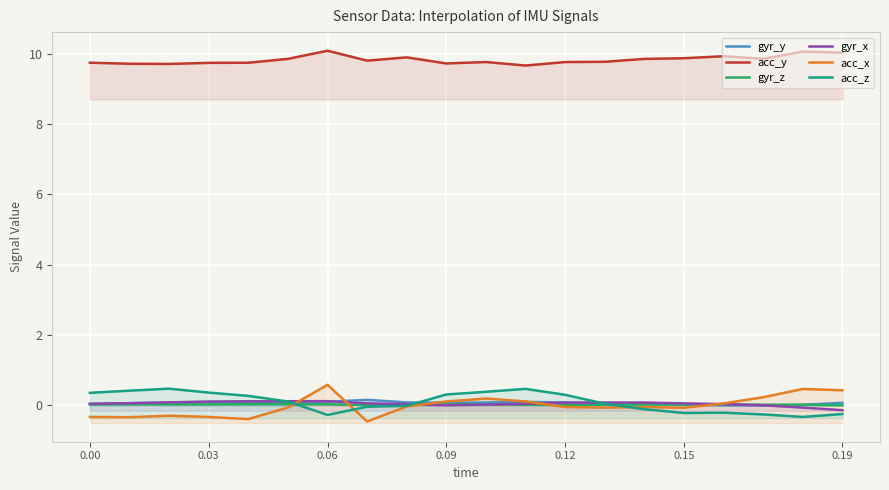

True or false: gyr_x and gyr_z intersect in this chart.

True